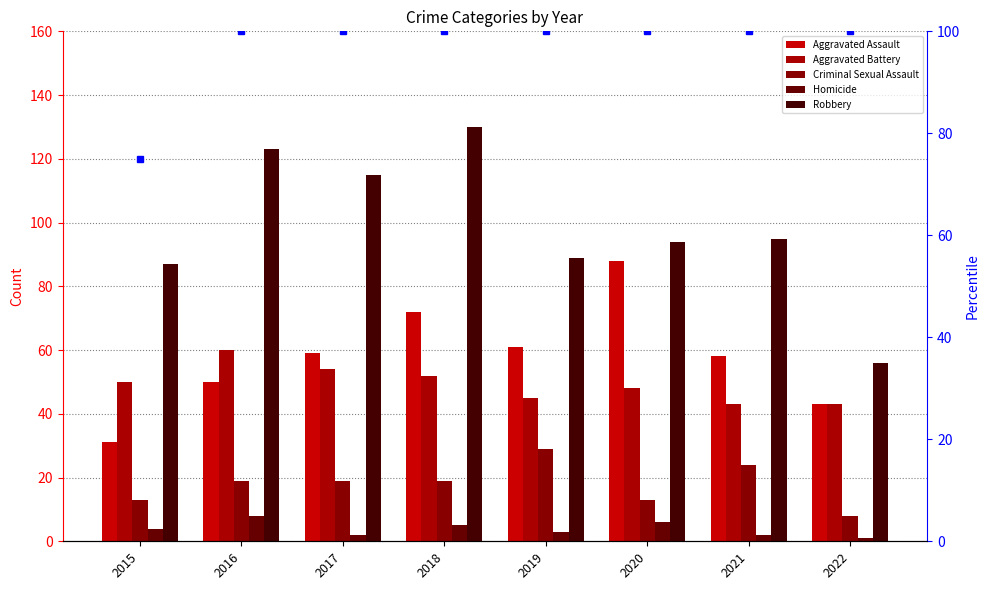

At which category is the sum across all series the highest?

2018